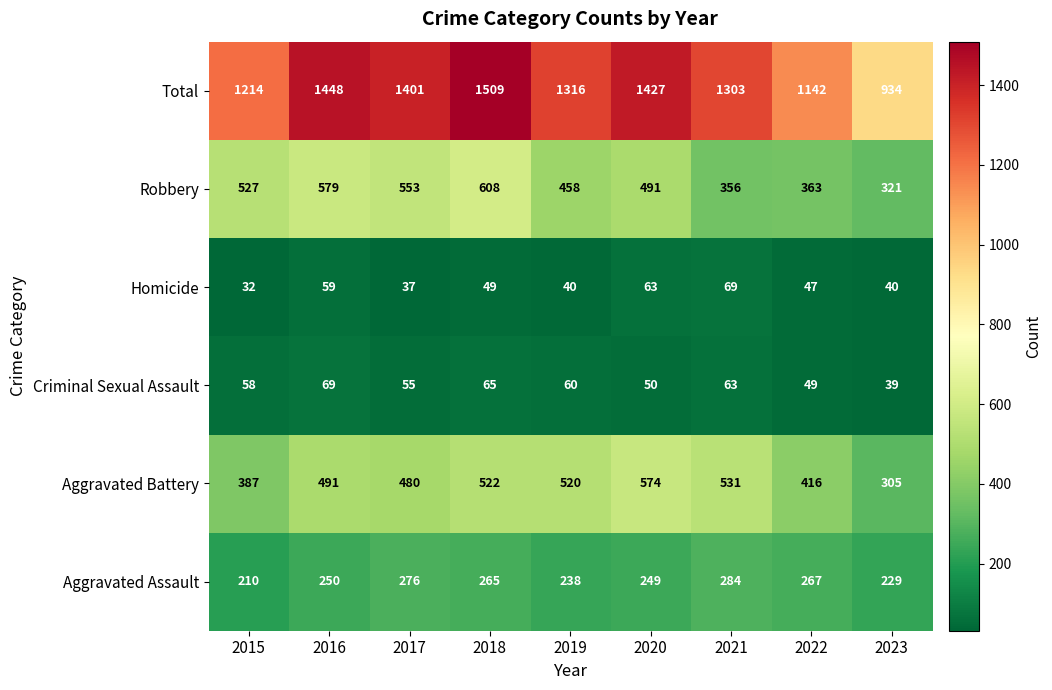

Which series has the largest range (max minus min)?

Total